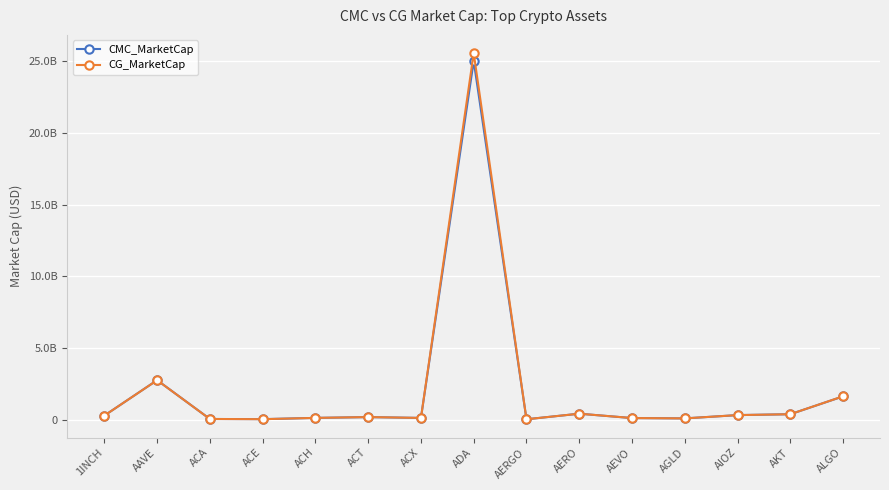

Does the chart have visible grid lines?

Yes